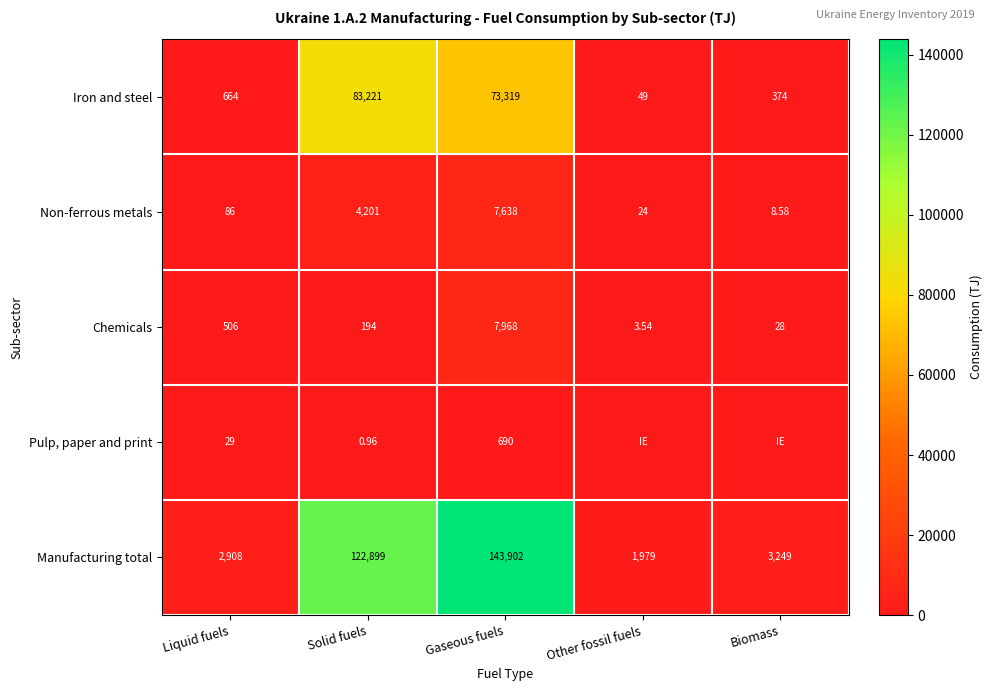

Is the value of Manufacturing total at Liquid fuels greater than the value of Pulp, paper and print at Liquid fuels?

Yes